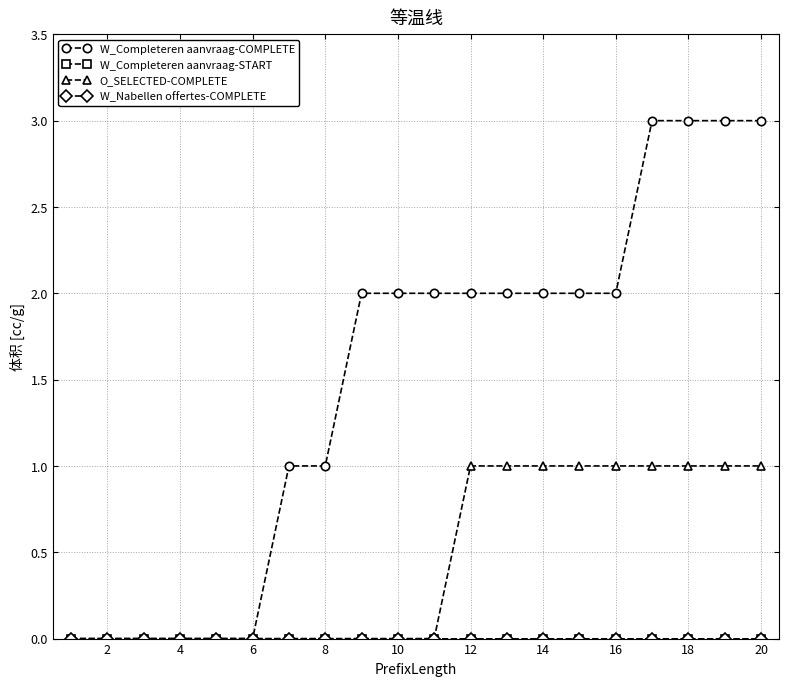

Reading right to left, list all the values displayed in this chart.

W_Completeren aanvraag-COMPLETE: 3	3	3	3	2	2	2	2	2	2	2	2	1	1	0	0	0	0	0	0
W_Completeren aanvraag-START: 0	0	0	0	0	0	0	0	0	0	0	0	0	0	0	0	0	0	0	0
O_SELECTED-COMPLETE: 1	1	1	1	1	1	1	1	1	0	0	0	0	0	0	0	0	0	0	0
W_Nabellen offertes-COMPLETE: 0	0	0	0	0	0	0	0	0	0	0	0	0	0	0	0	0	0	0	0